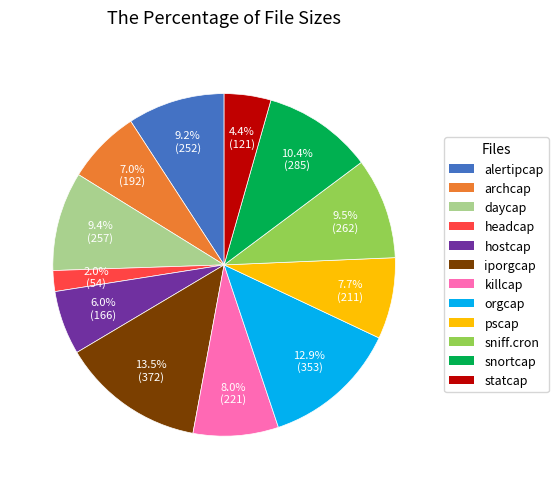

Is statcap the majority of the pie?

No